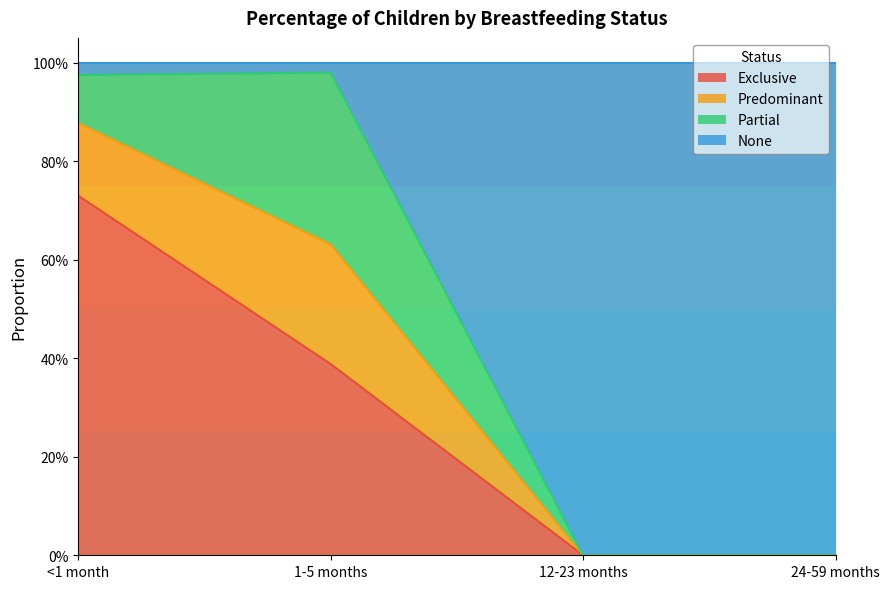

What are all the series names shown in the legend?

Exclusive, Predominant, Partial, None